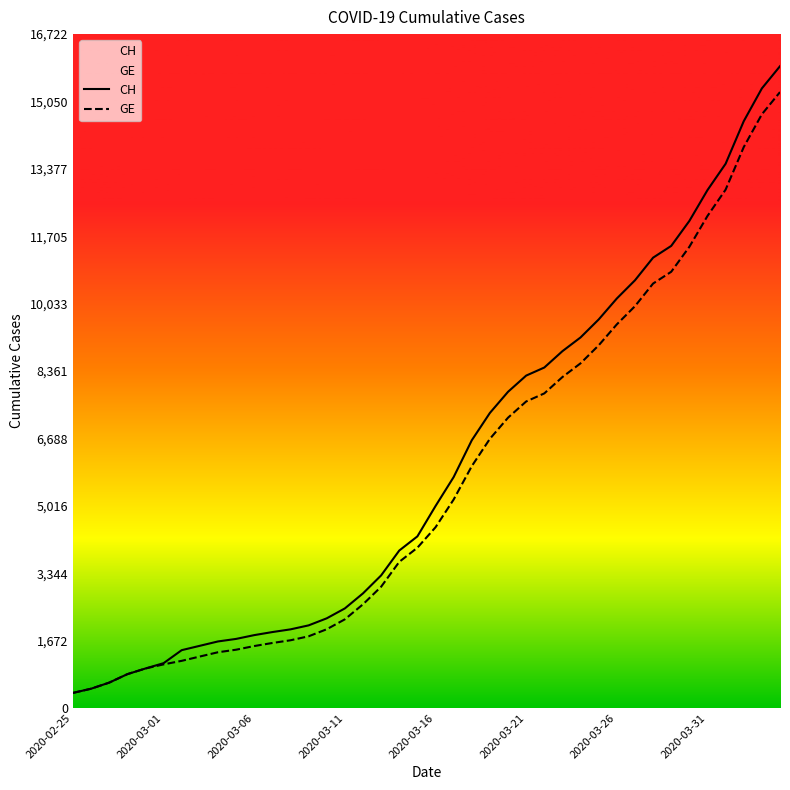

What is the greatest value displayed?

15926